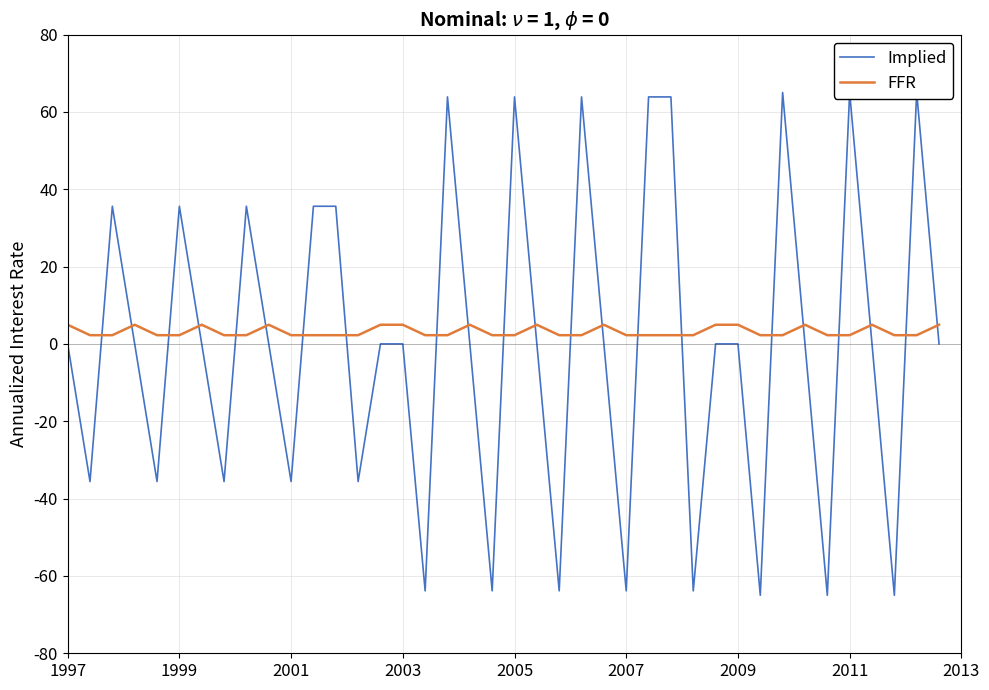

Which category has the lowest value in the FFR series?

1999